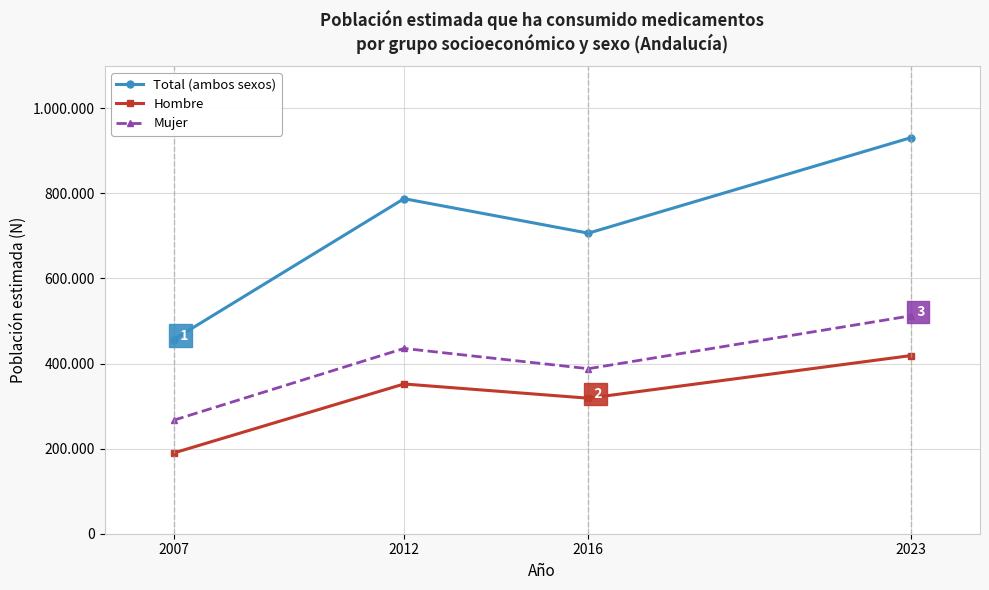

Does the chart display data point markers on the line(s)?

Yes